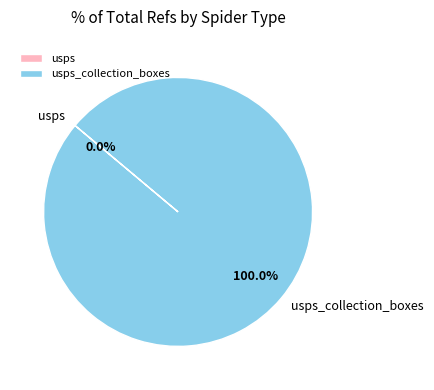

Does any single category account for the majority?

Yes